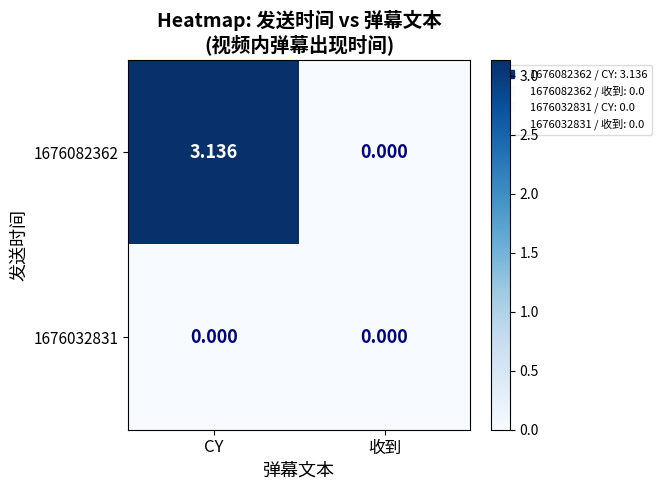

List the labels in order of 1676082362 value, smallest first.

收到, CY